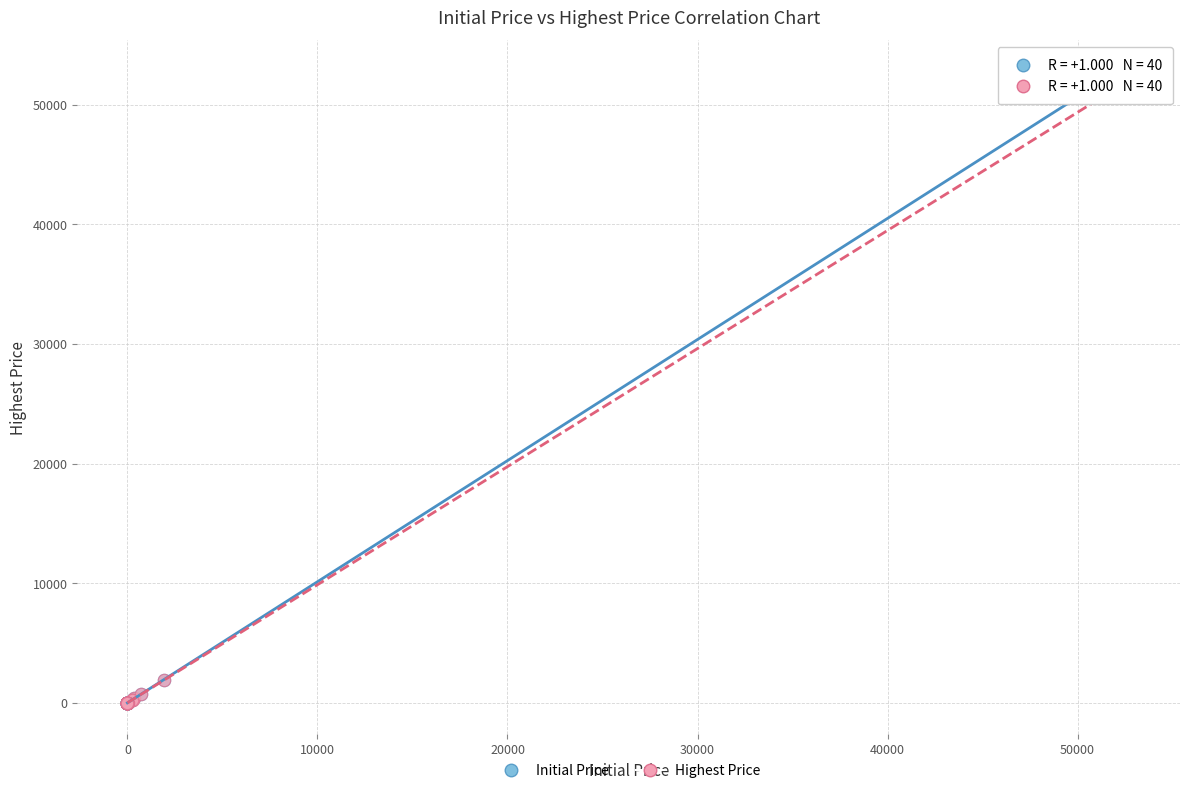

Which series has the largest Y range (max minus min)?

Initial Price